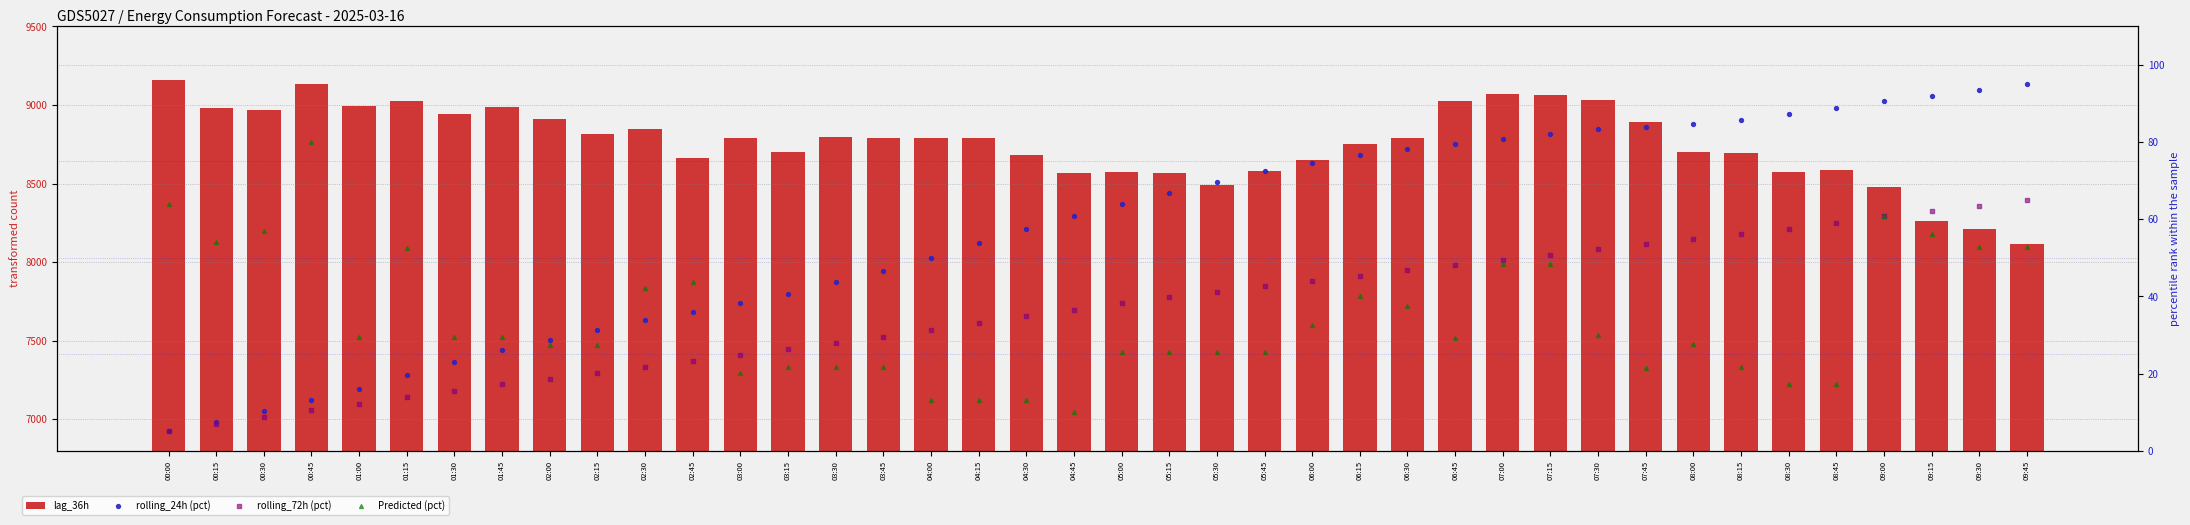

Which series has the widest spread of Y values?

lag_36h